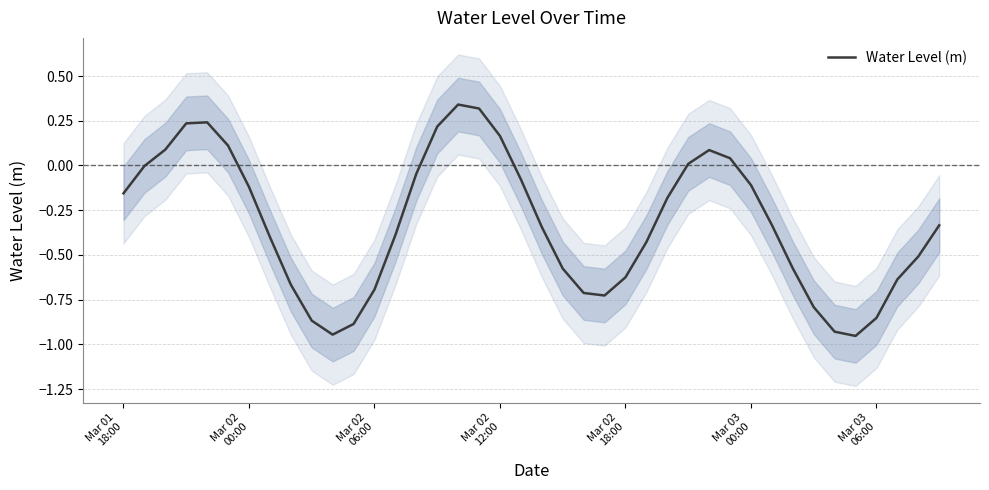

Is this an area chart (filled region under the line)?

No